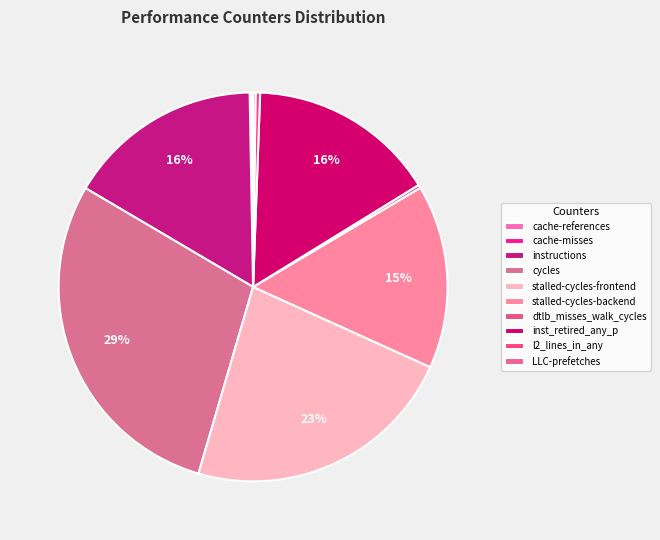

Is there any slice that represents more than half of the pie?

No